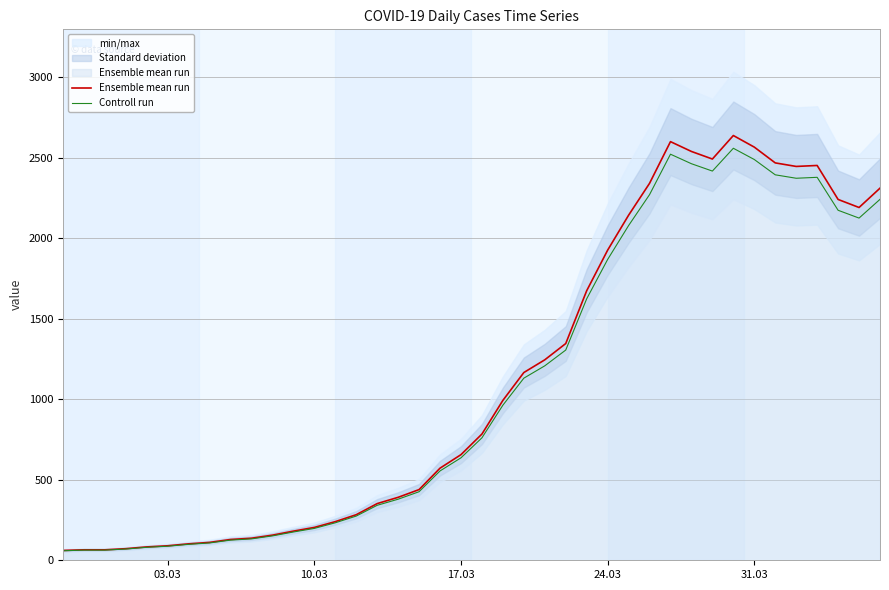

True or false: Ensemble mean run and Controll run cross at least once.

False